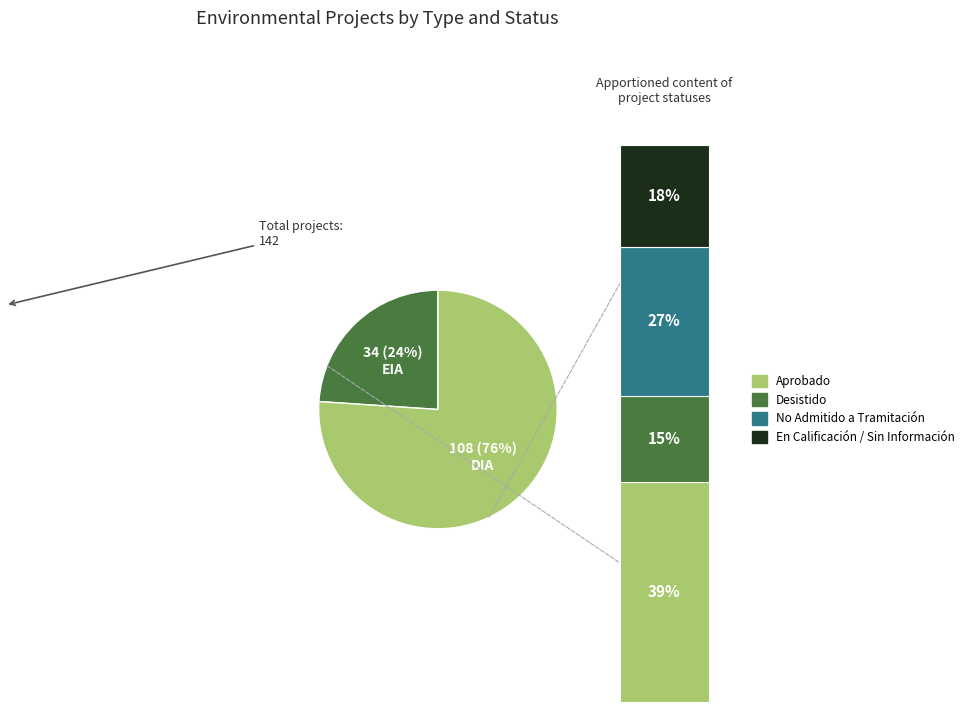

What percentage is the EIA slice, to the nearest percent?

24%